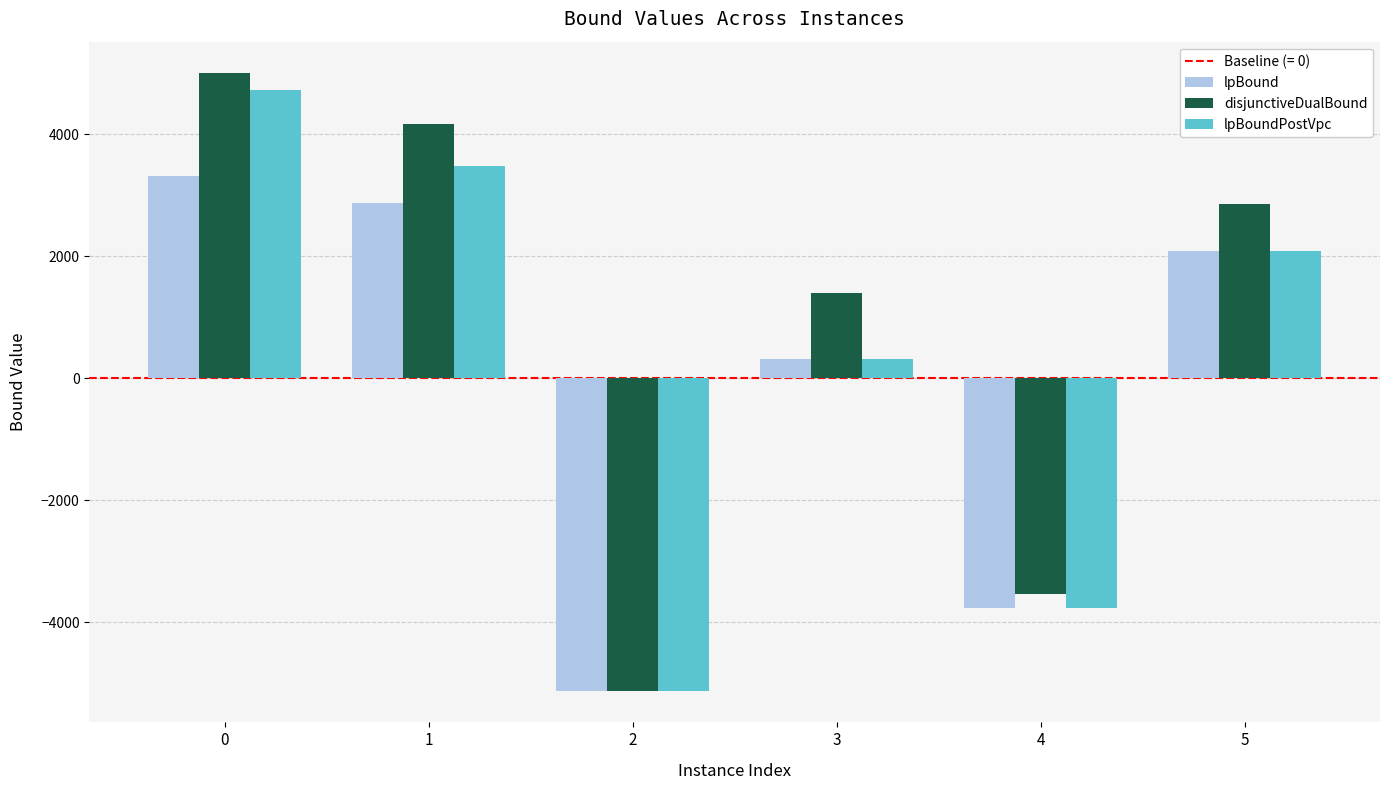

What is the sum of all lpBoundPostVpc values?

1706.8